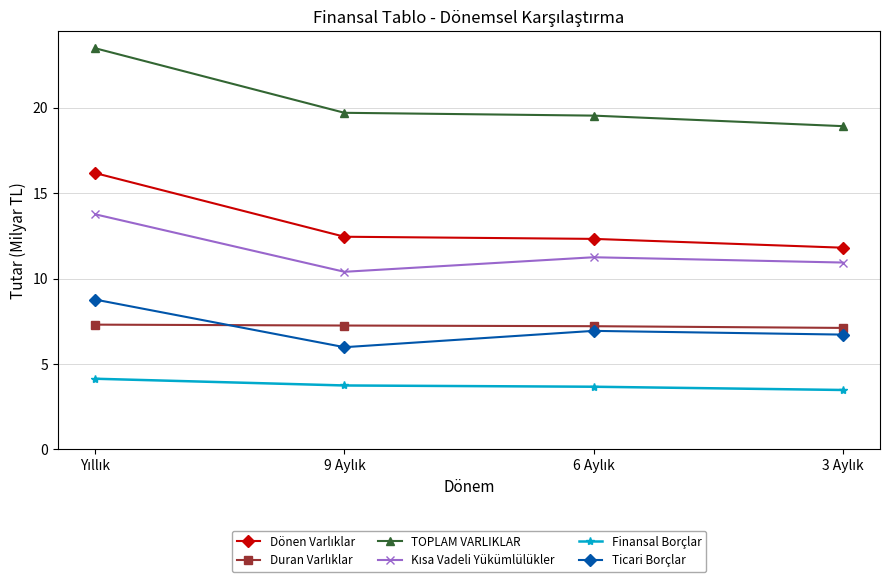

True or false: Finansal Borçlar and Ticari Borçlar intersect in this chart.

False